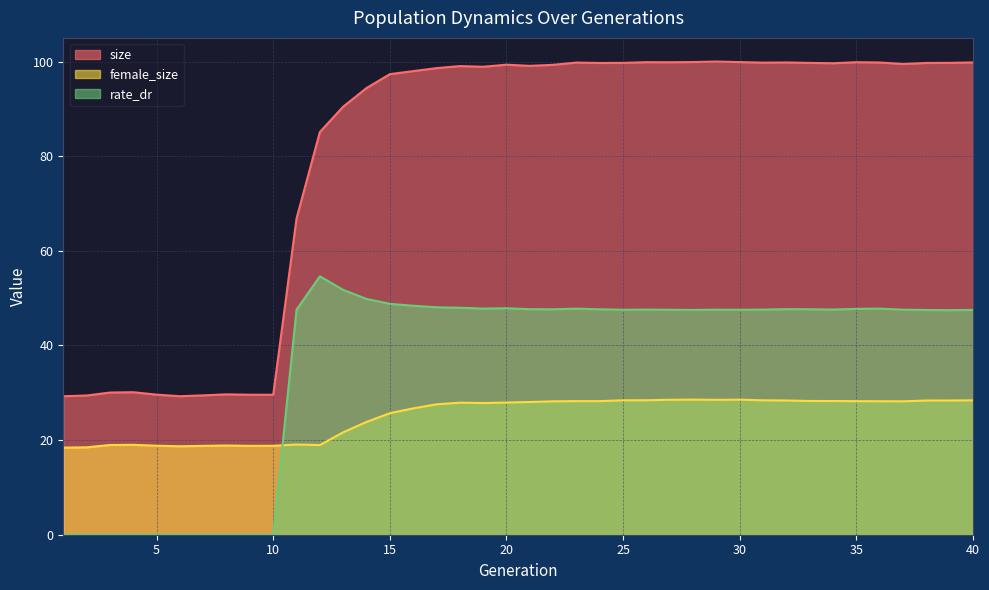

Which series has the largest total across all categories?

size